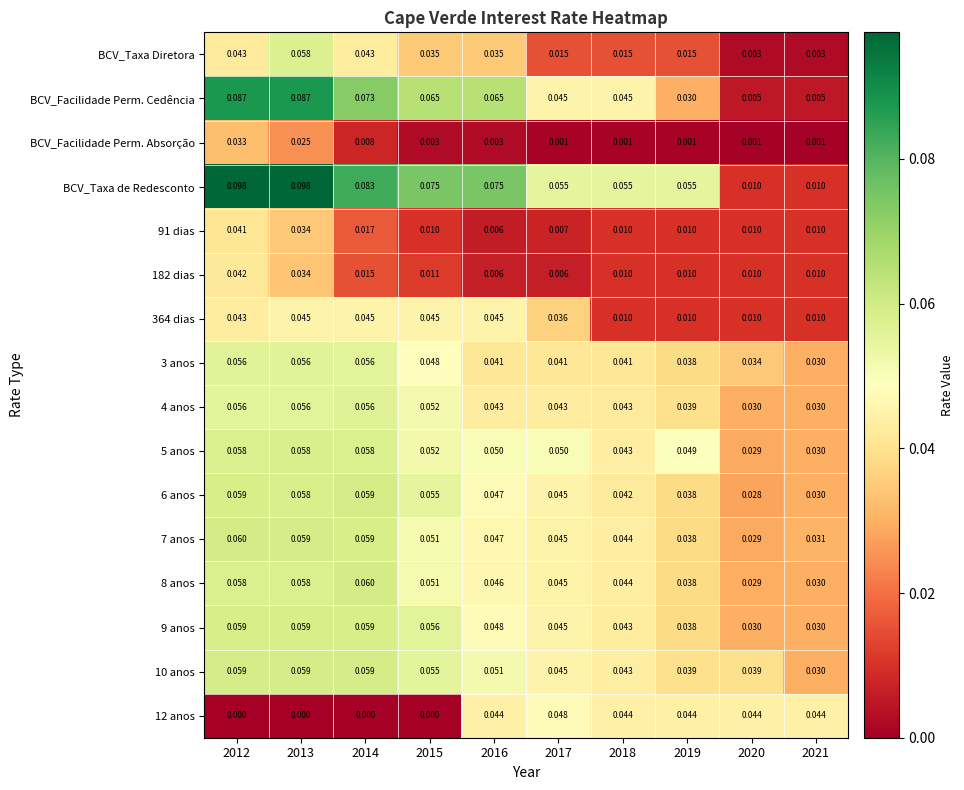

Which series has the largest range (max minus min)?

BCV_Taxa de Redesconto